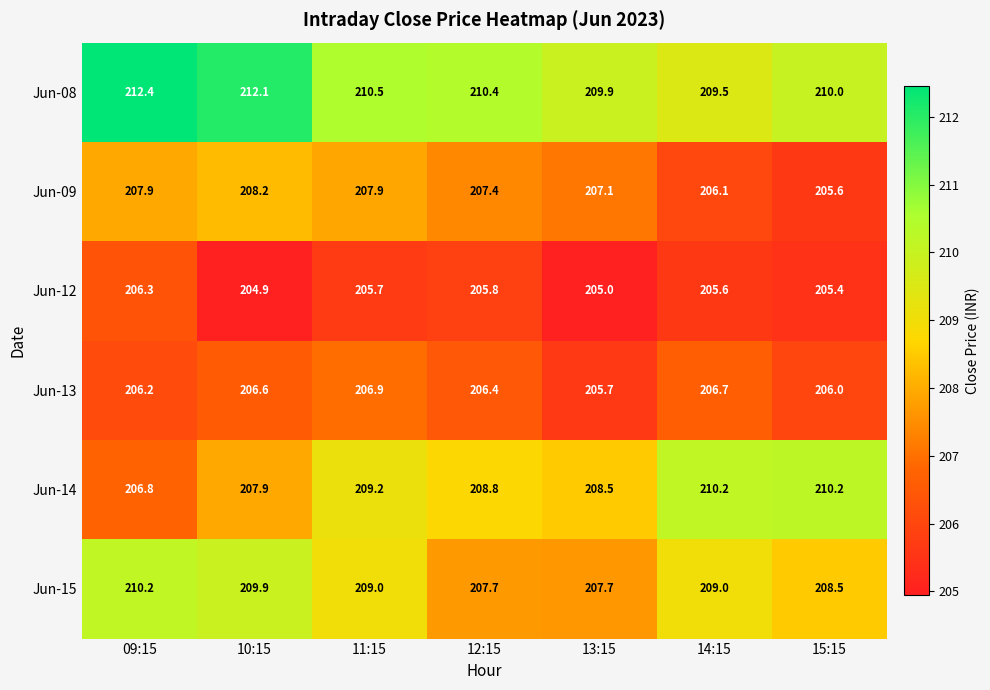

The Jun-09 series shows 84.2 at 12:15. True or false?

False